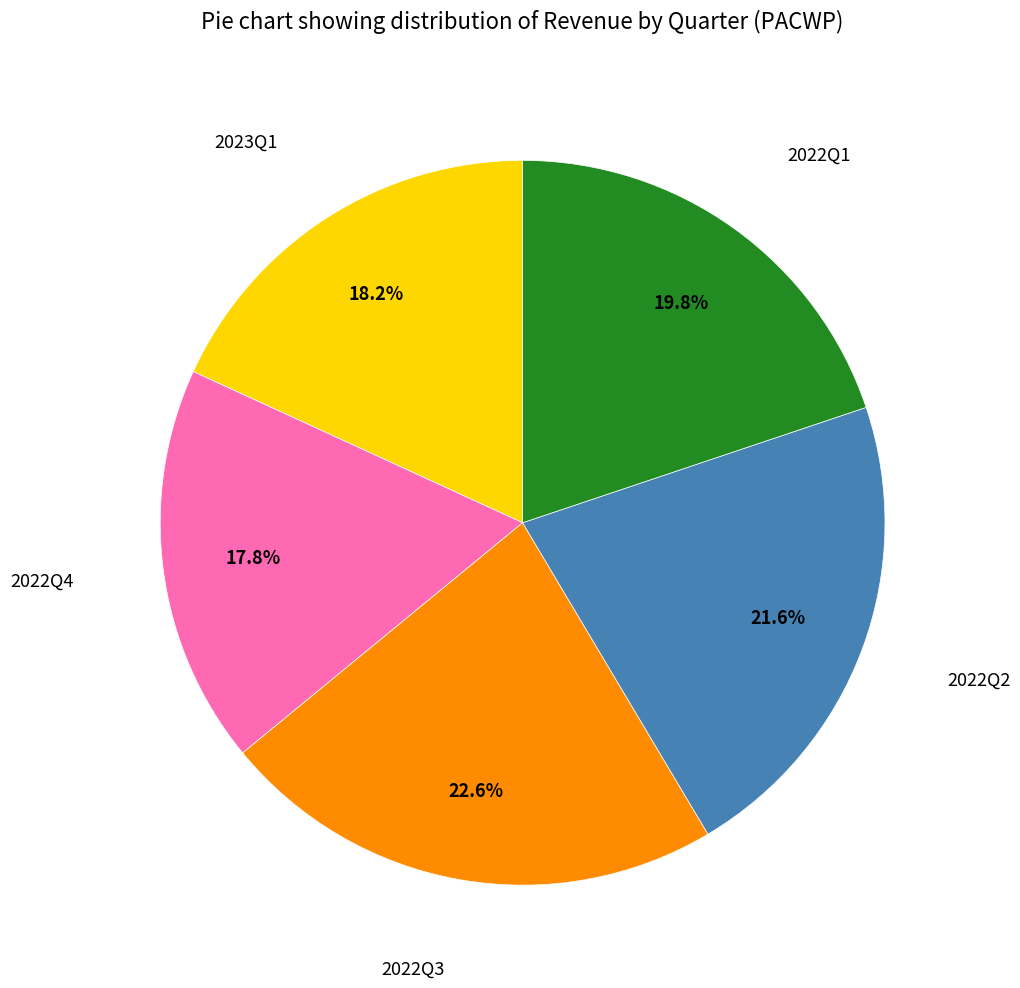

Does any single category account for the majority?

No